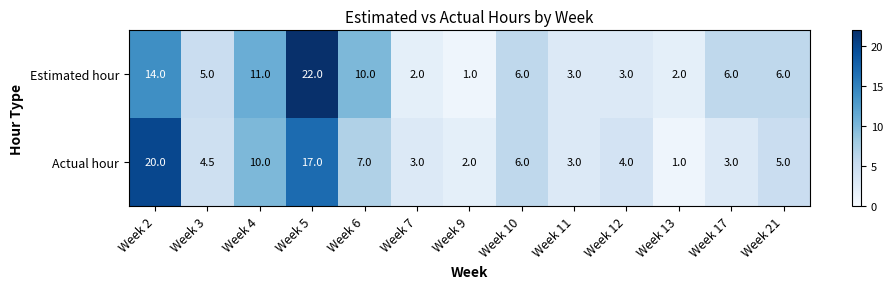

How many categories are shown in the chart?

13